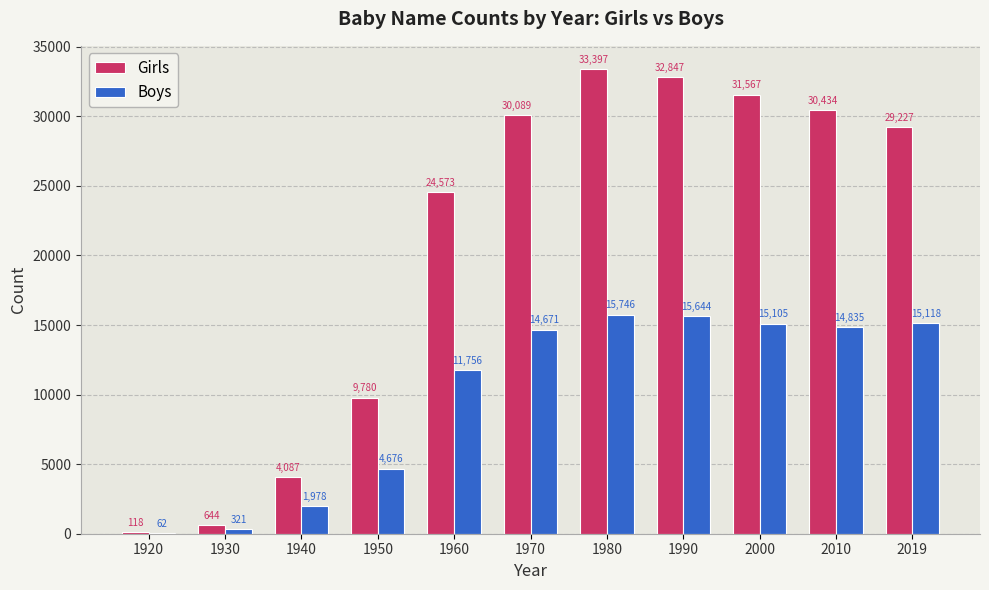

How many distinct data groups are displayed?

2